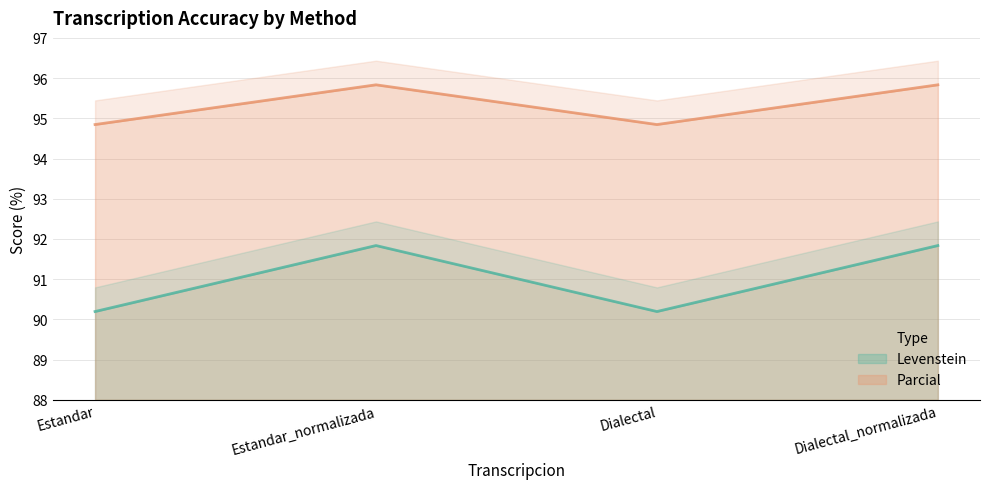

Between Dialectal and Dialectal_normalizada, which is larger?

Dialectal_normalizada